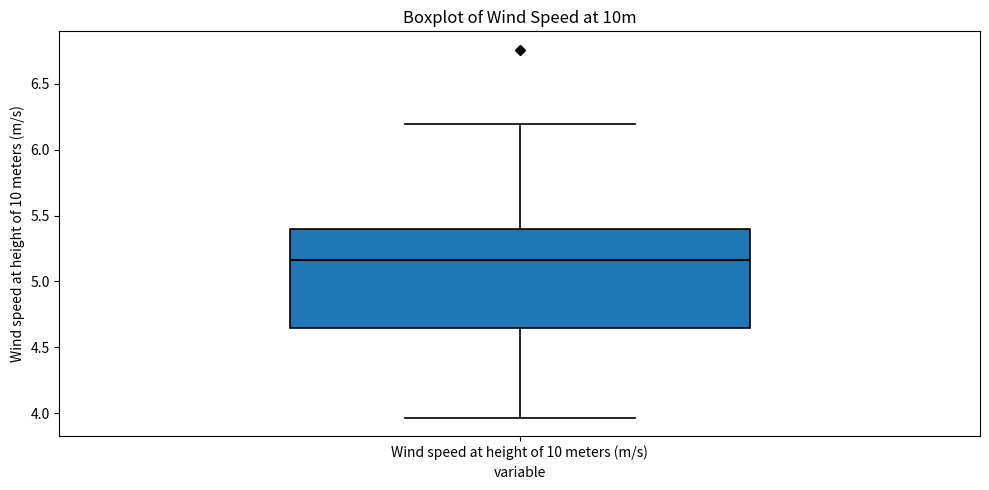

Where does the lower whisker of the box for Wind speed at height of 10 meters (m/s) end on the y-axis? The values are not printed on the chart, so give them approximately, as read against the axis.

3.95